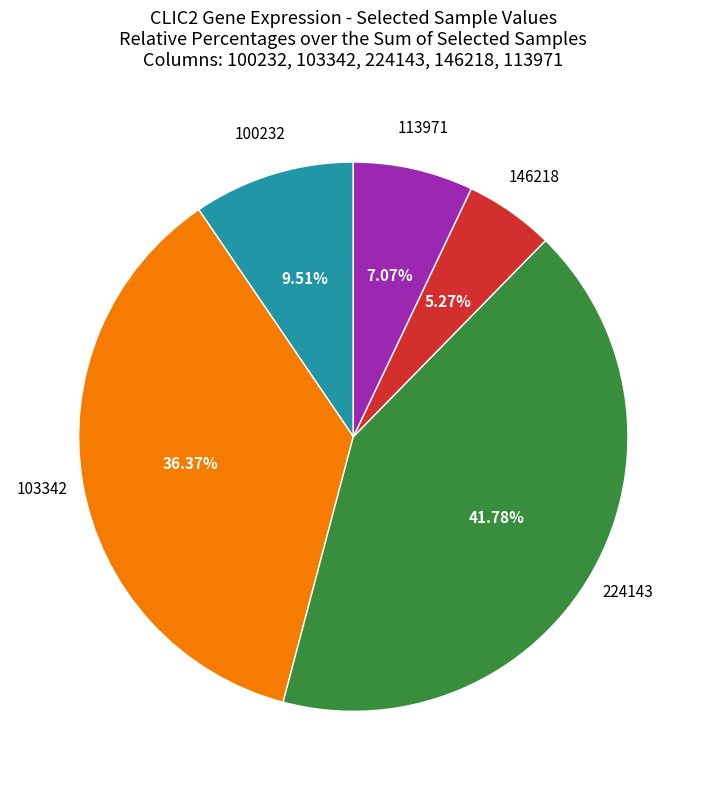

Is there a majority slice in this chart?

No